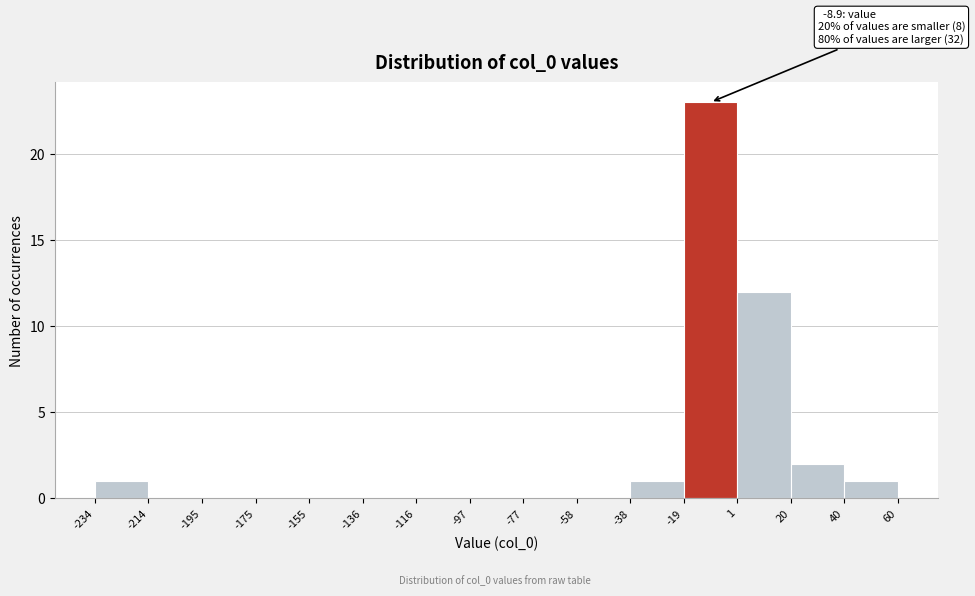

Over which range of the x-axis is the bar tallest?

-19 to 1